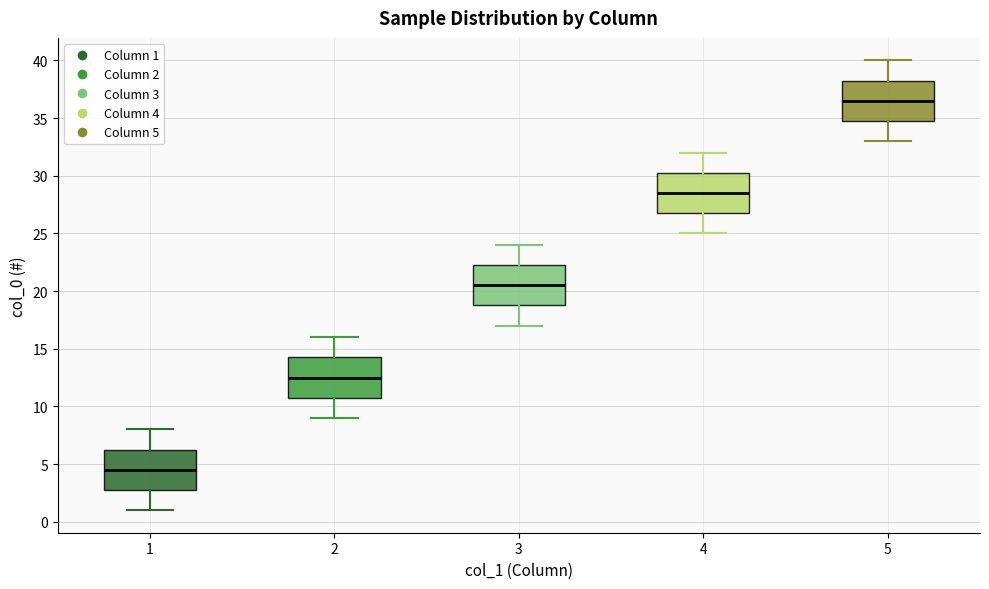

Reading left to right, transcribe this box plot: for each box, give where its median line is, the range the box spans, and where its two whiskers end, as read against the y-axis. The values are not printed on the chart, so give them approximately, as read against the axis.

1: median 4.5, box 3.0 to 6.5, whiskers 1.0 to 8.0
2: median 12.5, box 11.0 to 14.5, whiskers 9.0 to 16.0
3: median 20.5, box 19.0 to 22.5, whiskers 17.0 to 24.0
4: median 28.5, box 27.0 to 30.5, whiskers 25.0 to 32.0
5: median 36.5, box 35.0 to 38.5, whiskers 33.0 to 40.0